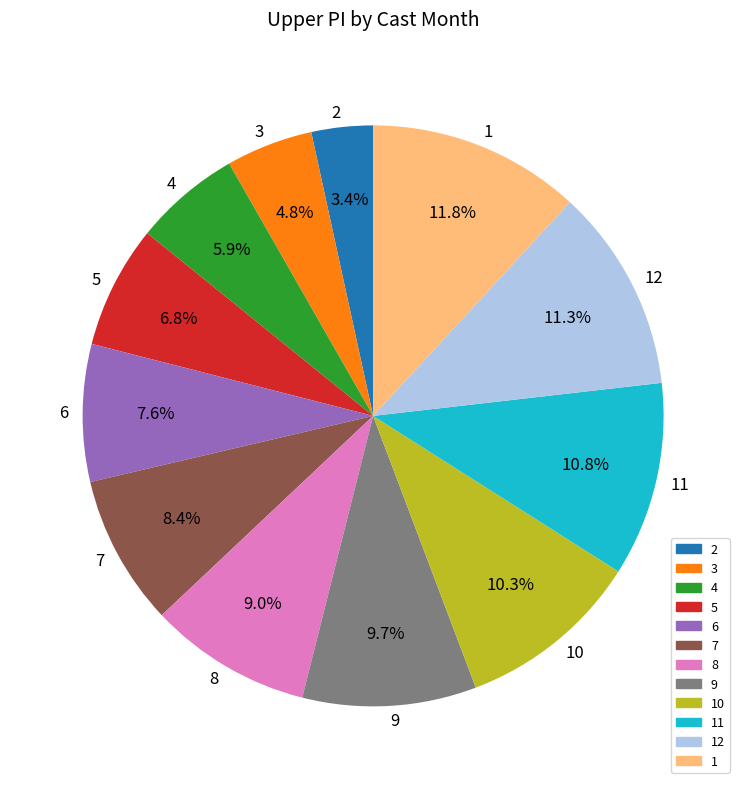

Which category has the biggest portion of the pie?

1